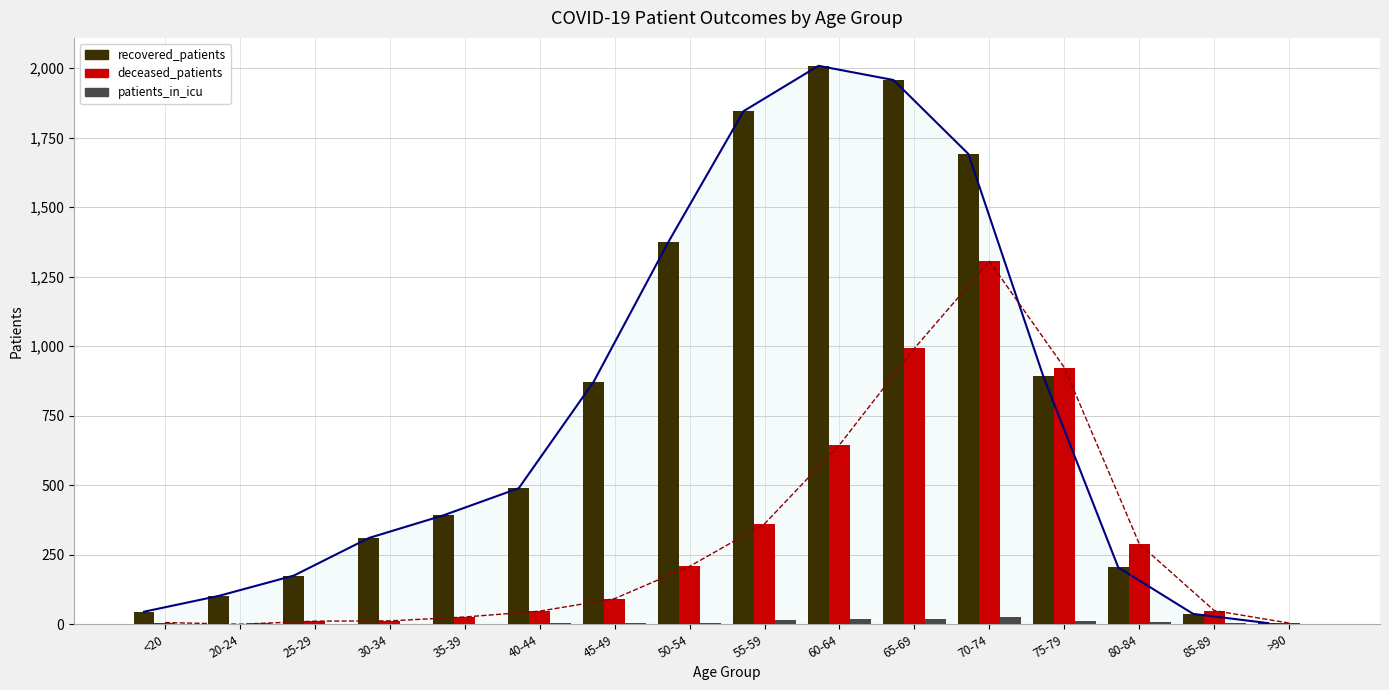

Read the patients_in_icu value at 80-84, to the nearest 5.

10